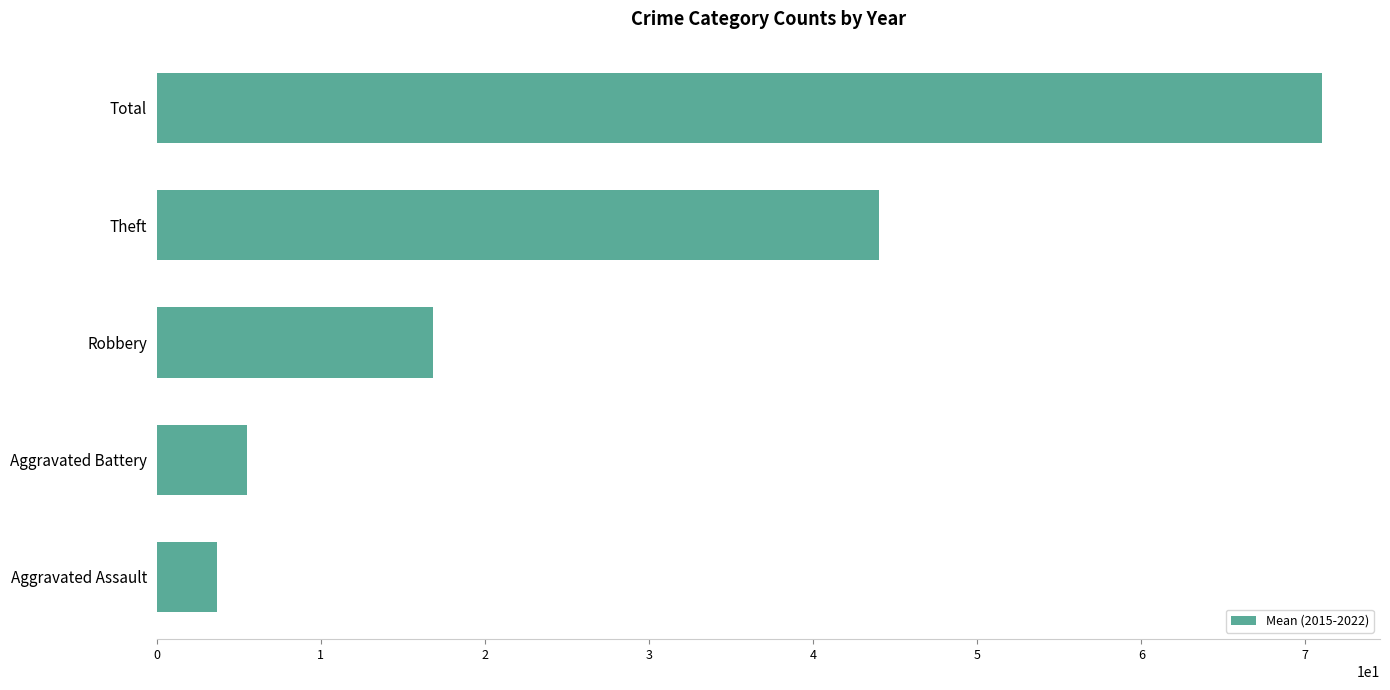

What is the change in value from Aggravated Assault to Theft?

+40.3